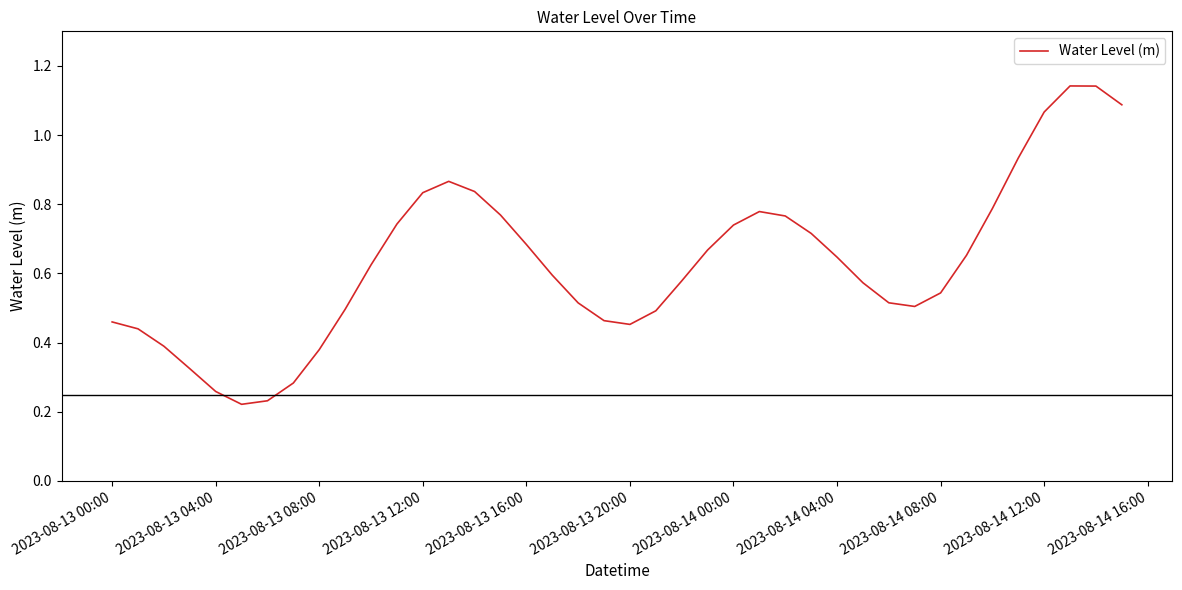

Does the chart have visible grid lines?

No